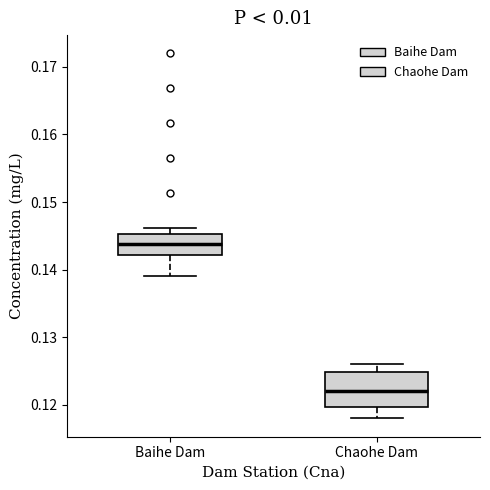

Which box is the tallest, from its lower edge to its upper edge?

Chaohe Dam